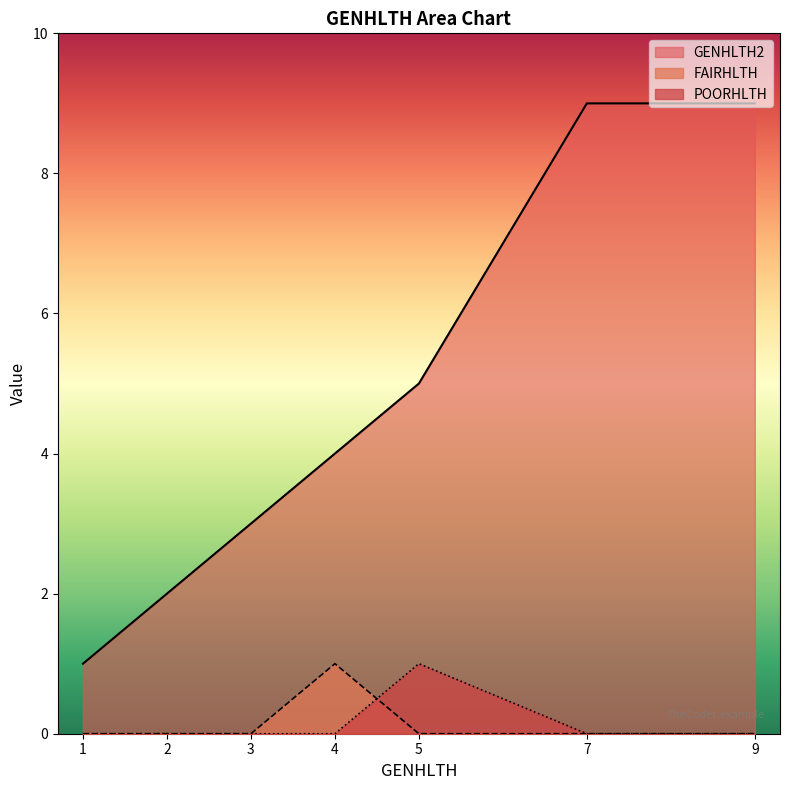

Where is POORHLTH nearest to the value 0?

1